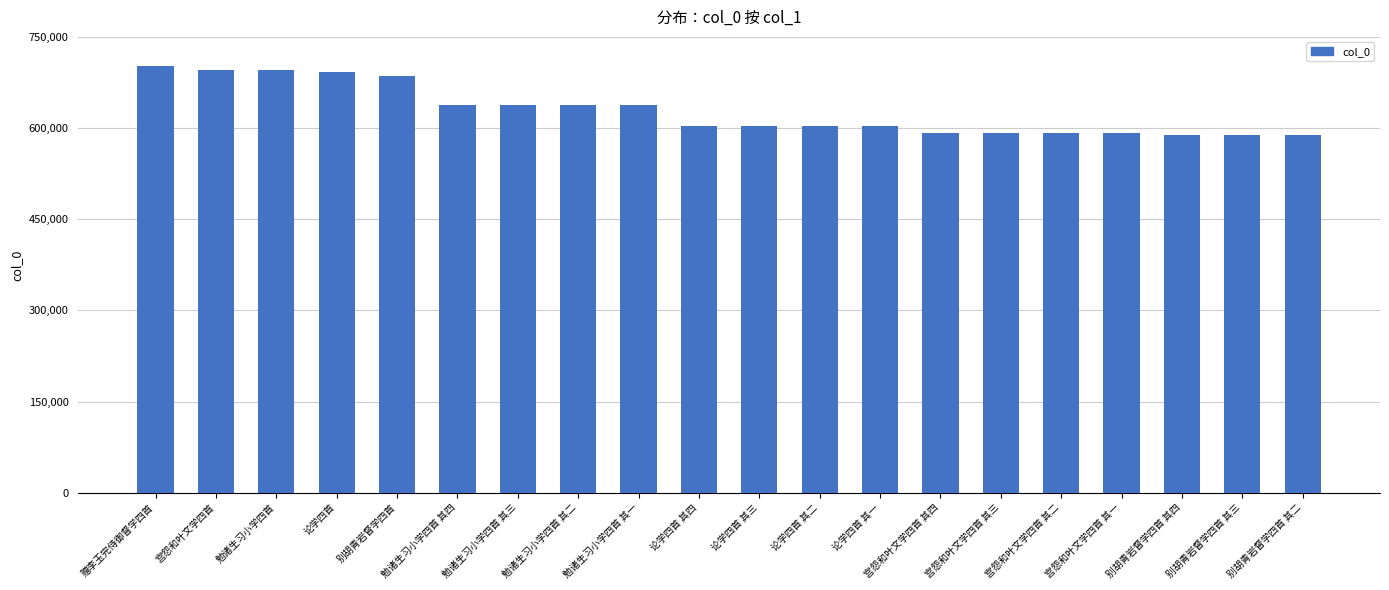

What is the sum of all values?

12572903